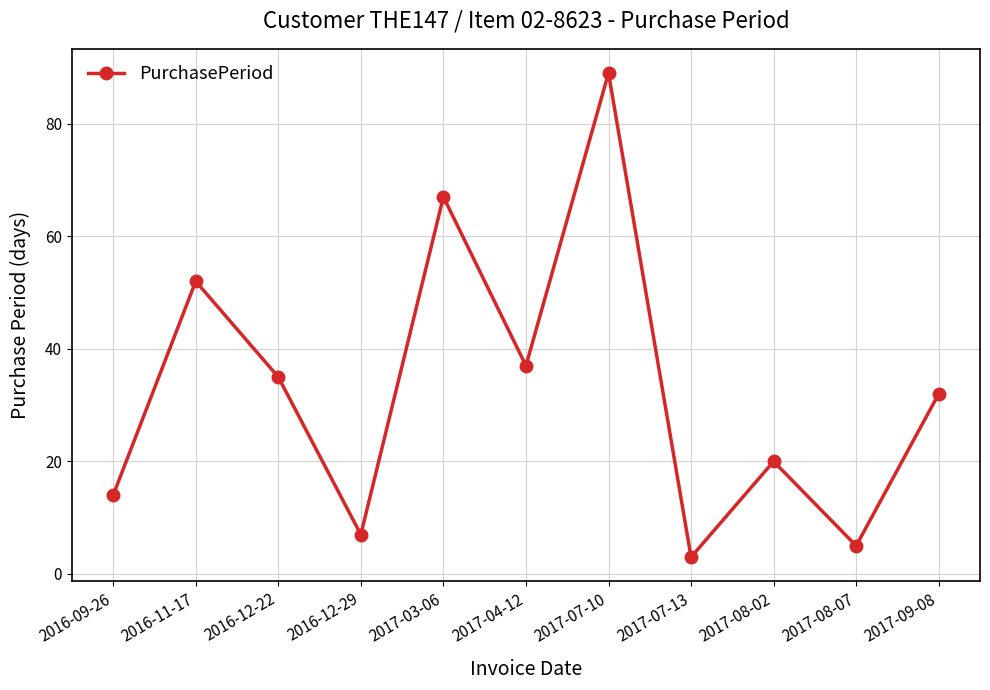

Reading right to left, transcribe all the data shown in this chart.

2017-09-08=32	2017-08-07=5	2017-08-02=20	2017-07-13=3	2017-07-10=89	2017-04-12=37	2017-03-06=67	2016-12-29=7	2016-12-22=35	2016-11-17=52	2016-09-26=14